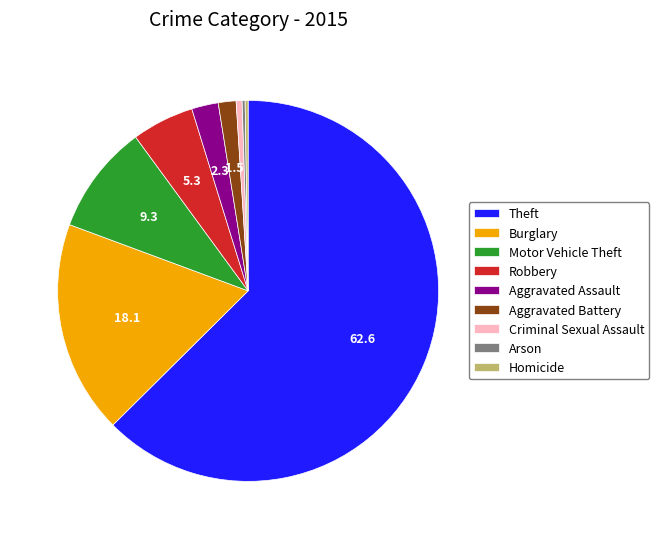

Which category has the biggest portion of the pie?

Theft